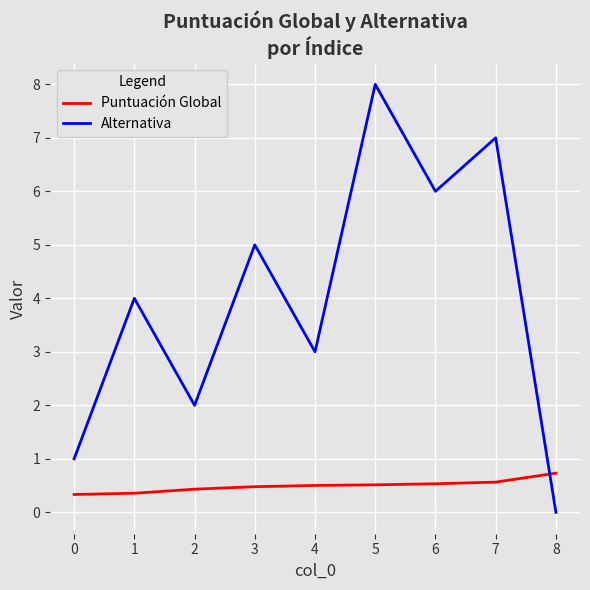

Which series has the largest total across all categories?

Alternativa